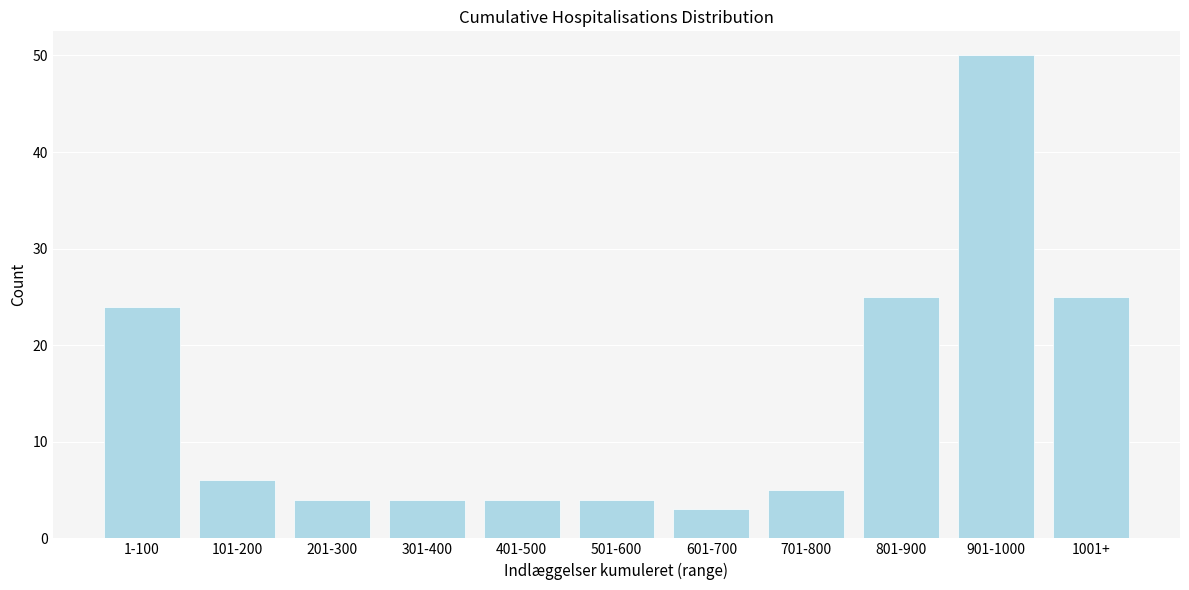

Reading left to right, transcribe all the data shown in this chart.

24	6	4	4	4	4	3	5	25	50	25